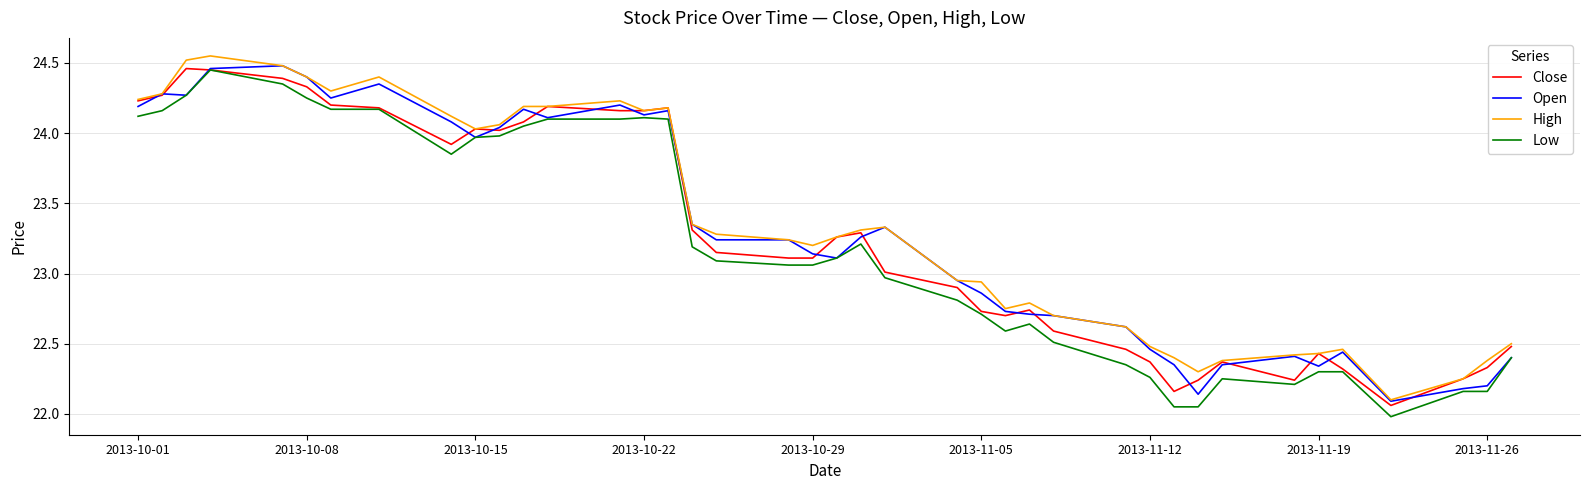

What are all the series names shown in the legend?

Close, Open, High, Low